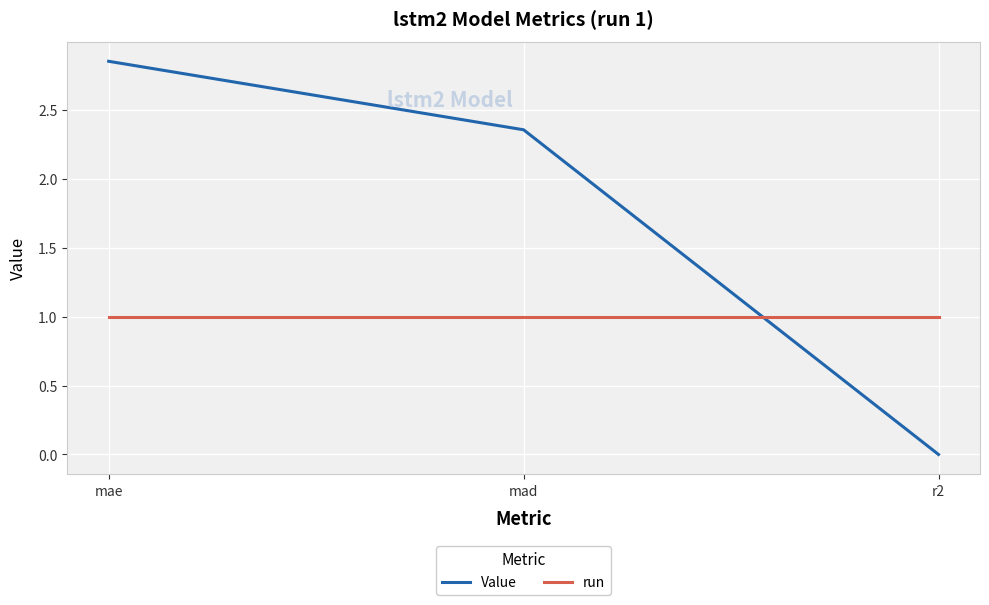

What is the highest value of the run series?

1.0